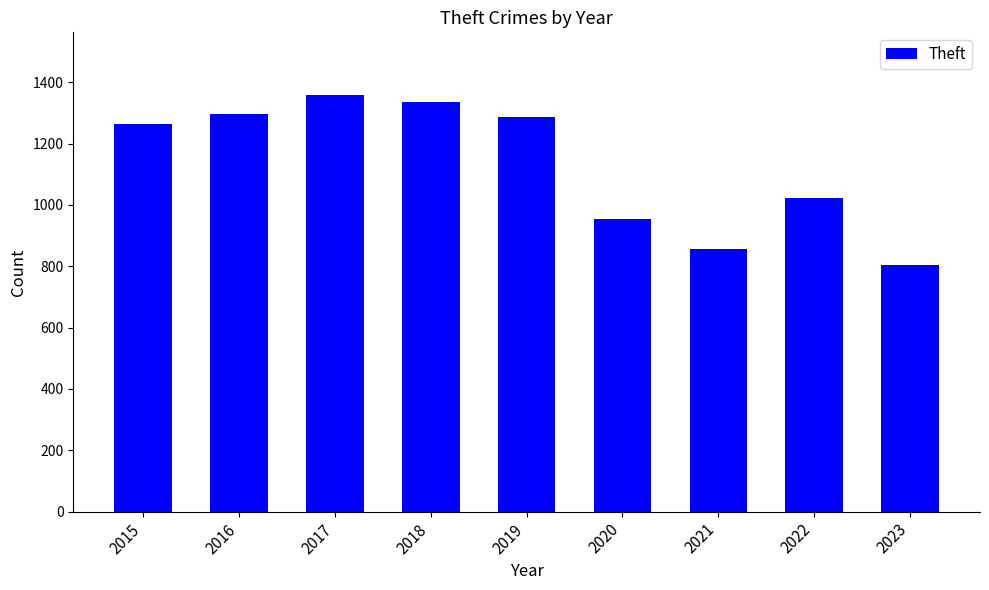

Reading left to right, list all the values displayed in this chart.

1263	1297	1359	1337	1288	954	856	1023	805